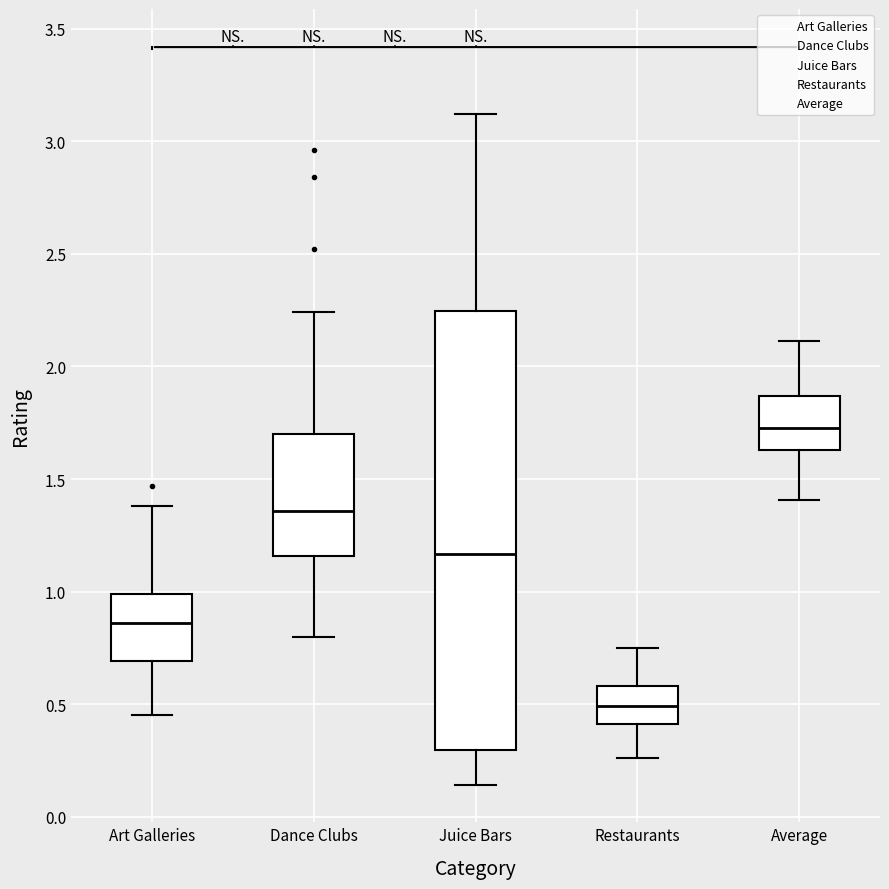

Reading left to right, transcribe this box plot: for each box, give where its median line is, the range the box spans, and where its two whiskers end, as read against the y-axis. The values are not printed on the chart, so give them approximately, as read against the axis.

Art Galleries: median 0.85, box 0.70 to 1.00, whiskers 0.45 to 1.40
Dance Clubs: median 1.35, box 1.15 to 1.70, whiskers 0.80 to 2.25
Juice Bars: median 1.15, box 0.30 to 2.25, whiskers 0.15 to 3.10
Restaurants: median 0.50, box 0.40 to 0.60, whiskers 0.25 to 0.75
Average: median 1.75, box 1.65 to 1.85, whiskers 1.40 to 2.10